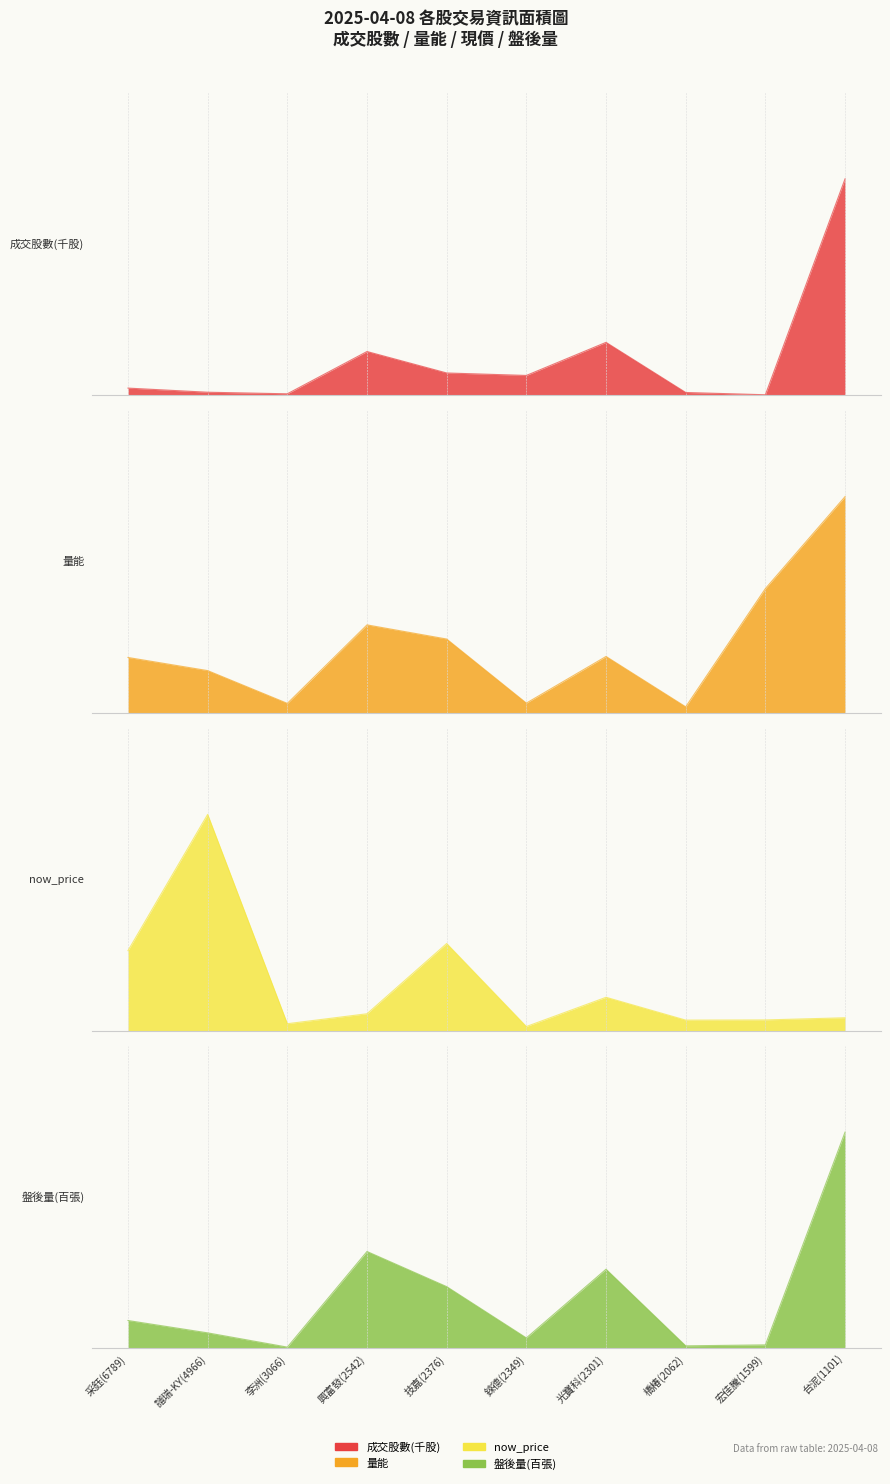

In now_price, how many points are lower than both neighbors (excluding endpoints)?

3